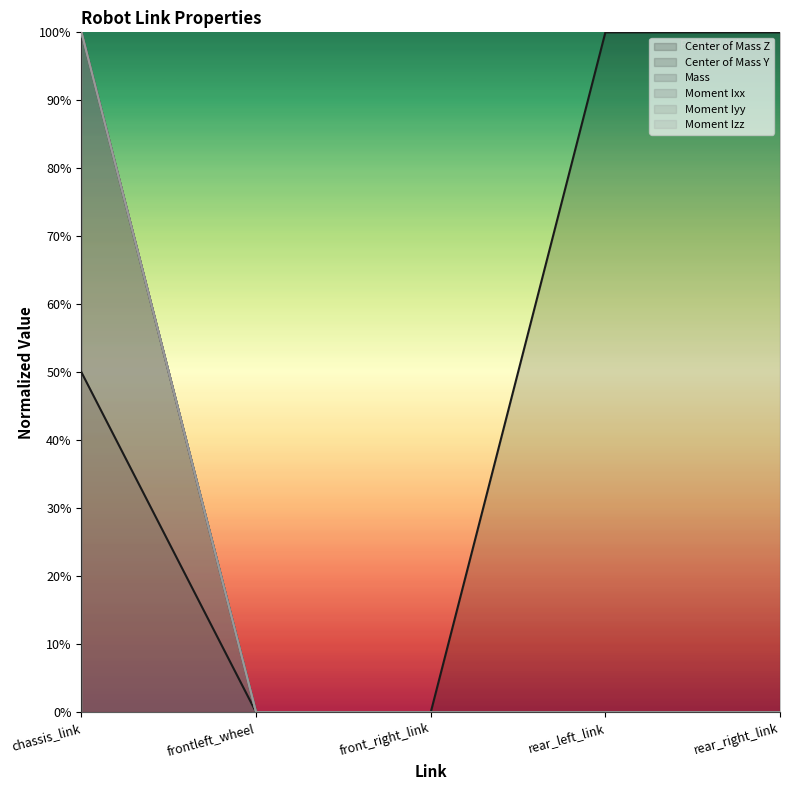

Rank the series at frontleft_wheel from highest to lowest value.

Center of Mass Z, Center of Mass Y, Mass, Moment Ixx, Moment Iyy, Moment Izz